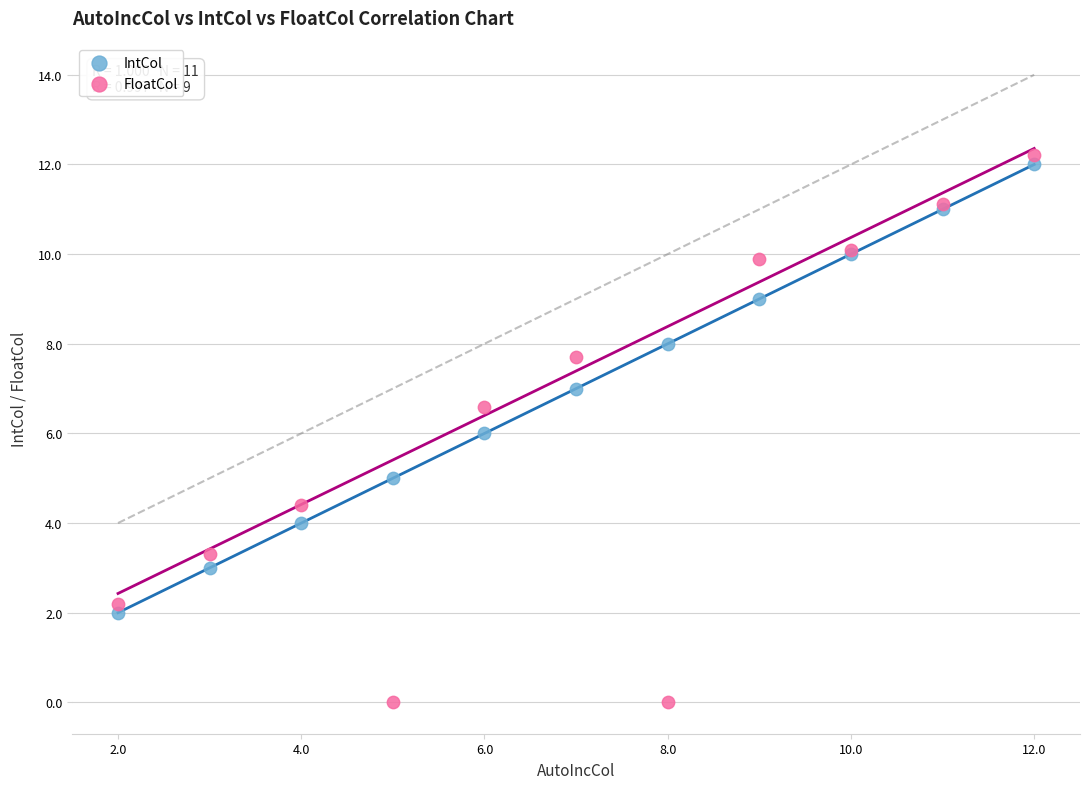

Which series contains the lowest Y value?

FloatCol